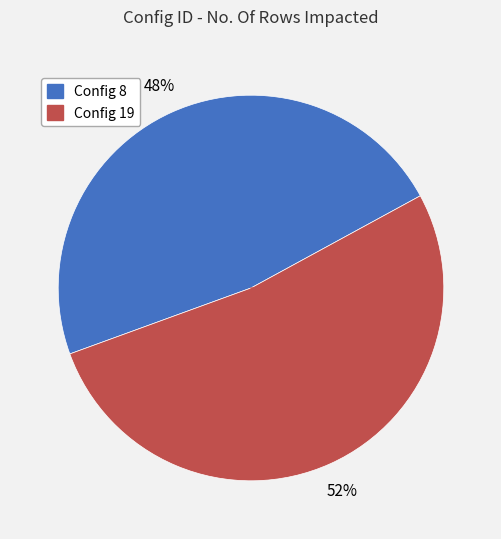

How many slices are in this pie chart?

2